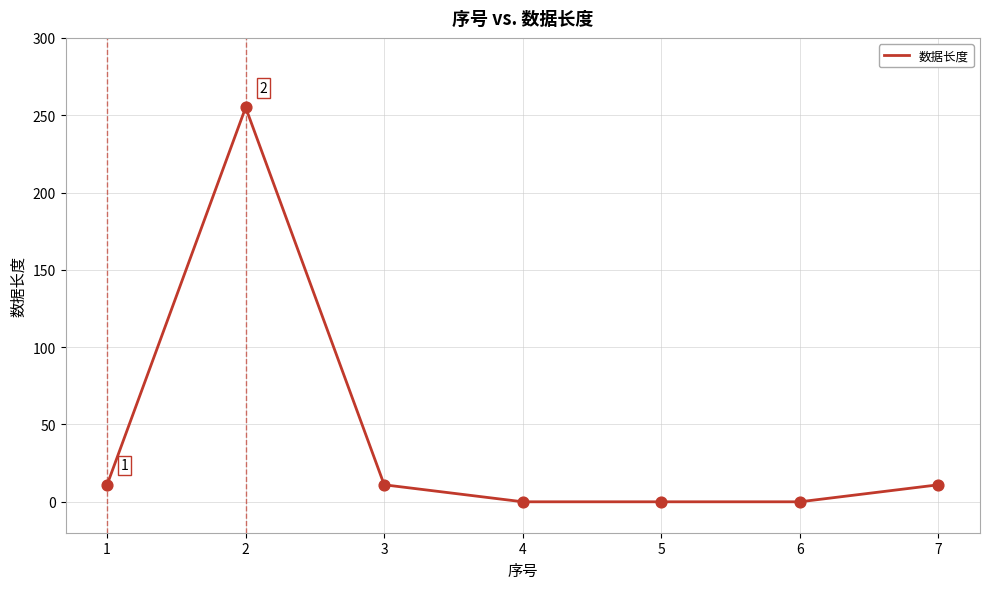

Between 7 and 4, which is larger?

7